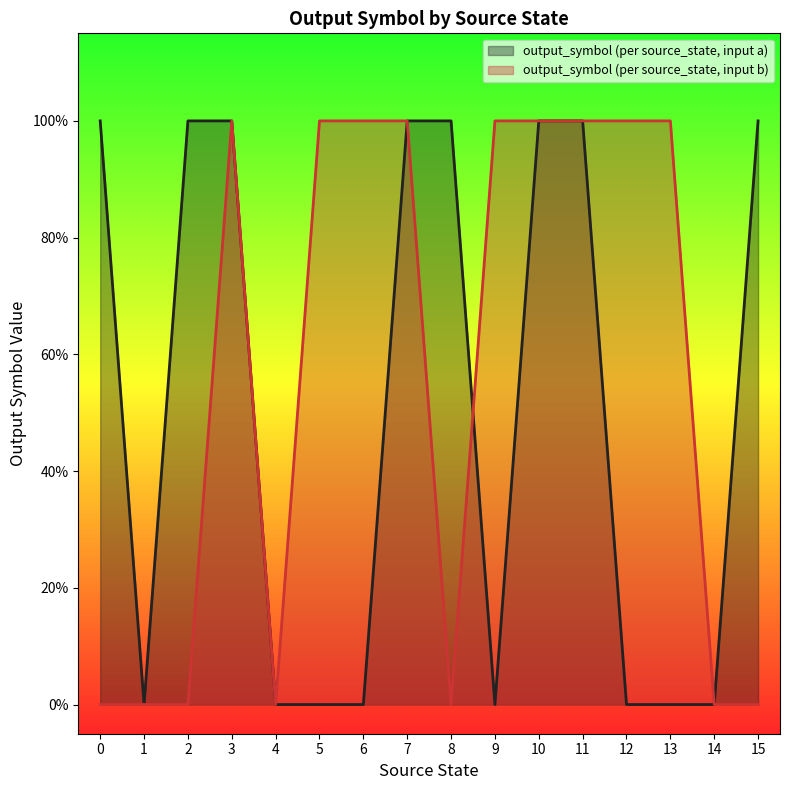

Reading left to right, transcribe all the data shown in this chart.

output_symbol (per source_state, input a): 0=1	1=0	2=1	3=1	4=0	5=0	6=0	7=1	8=1	9=0	10=1	11=1	12=0	13=0	14=0	15=1
output_symbol (per source_state, input b): 0=0	1=0	2=0	3=1	4=0	5=1	6=1	7=1	8=0	9=1	10=1	11=1	12=1	13=1	14=0	15=0